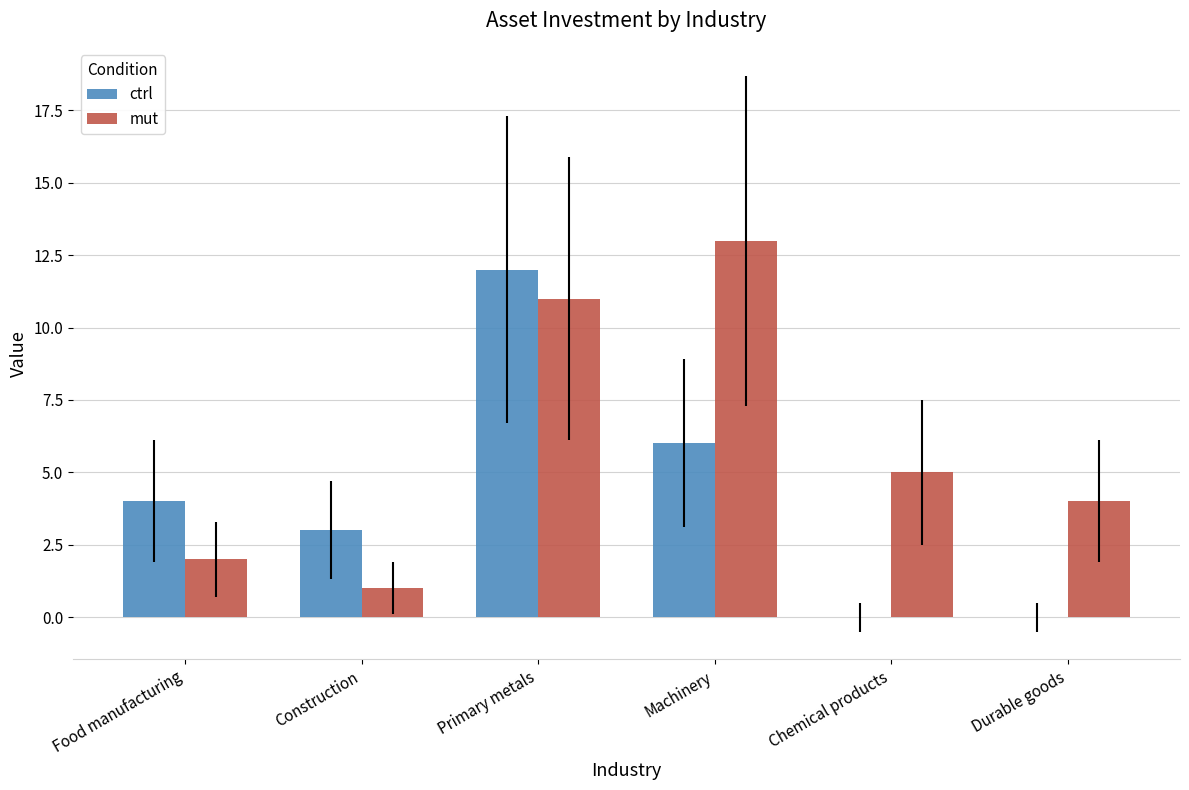

At which label does mut first exceed 5?

Primary metals